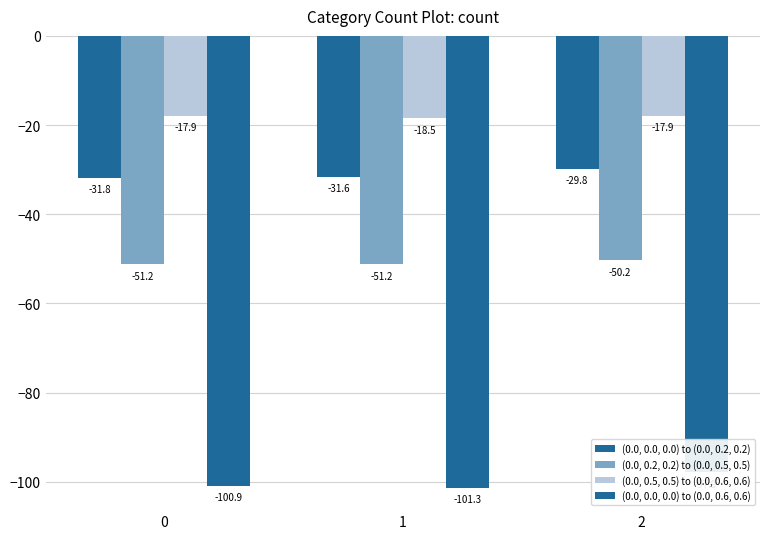

What is the spread (max minus min) of values at 1?

82.8